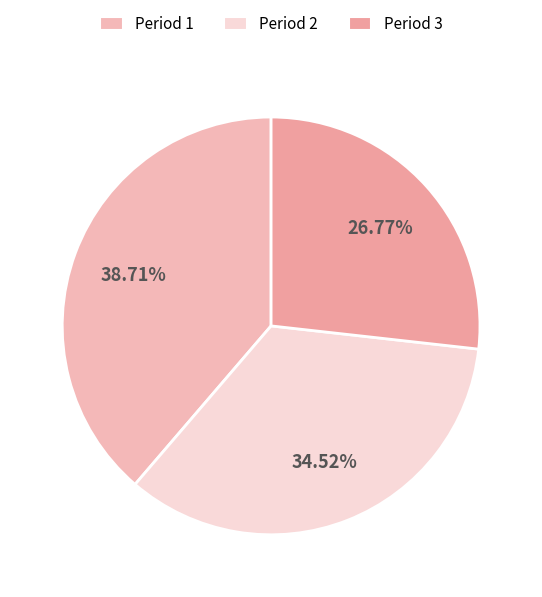

Is the sum of Period 1 and Period 3 greater than half?

Yes